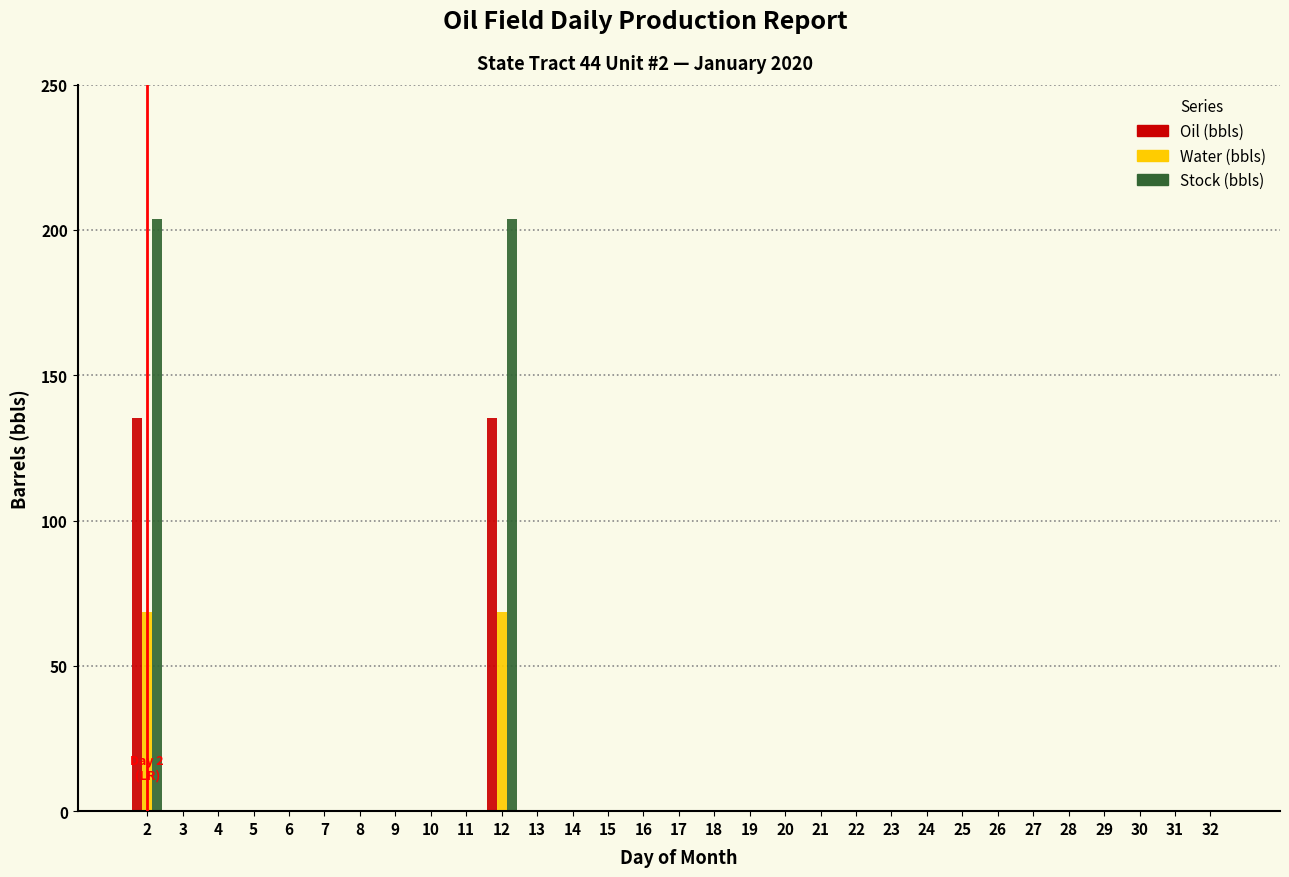

Is it true that Water (bbls) equals 0.0 at 18?

True